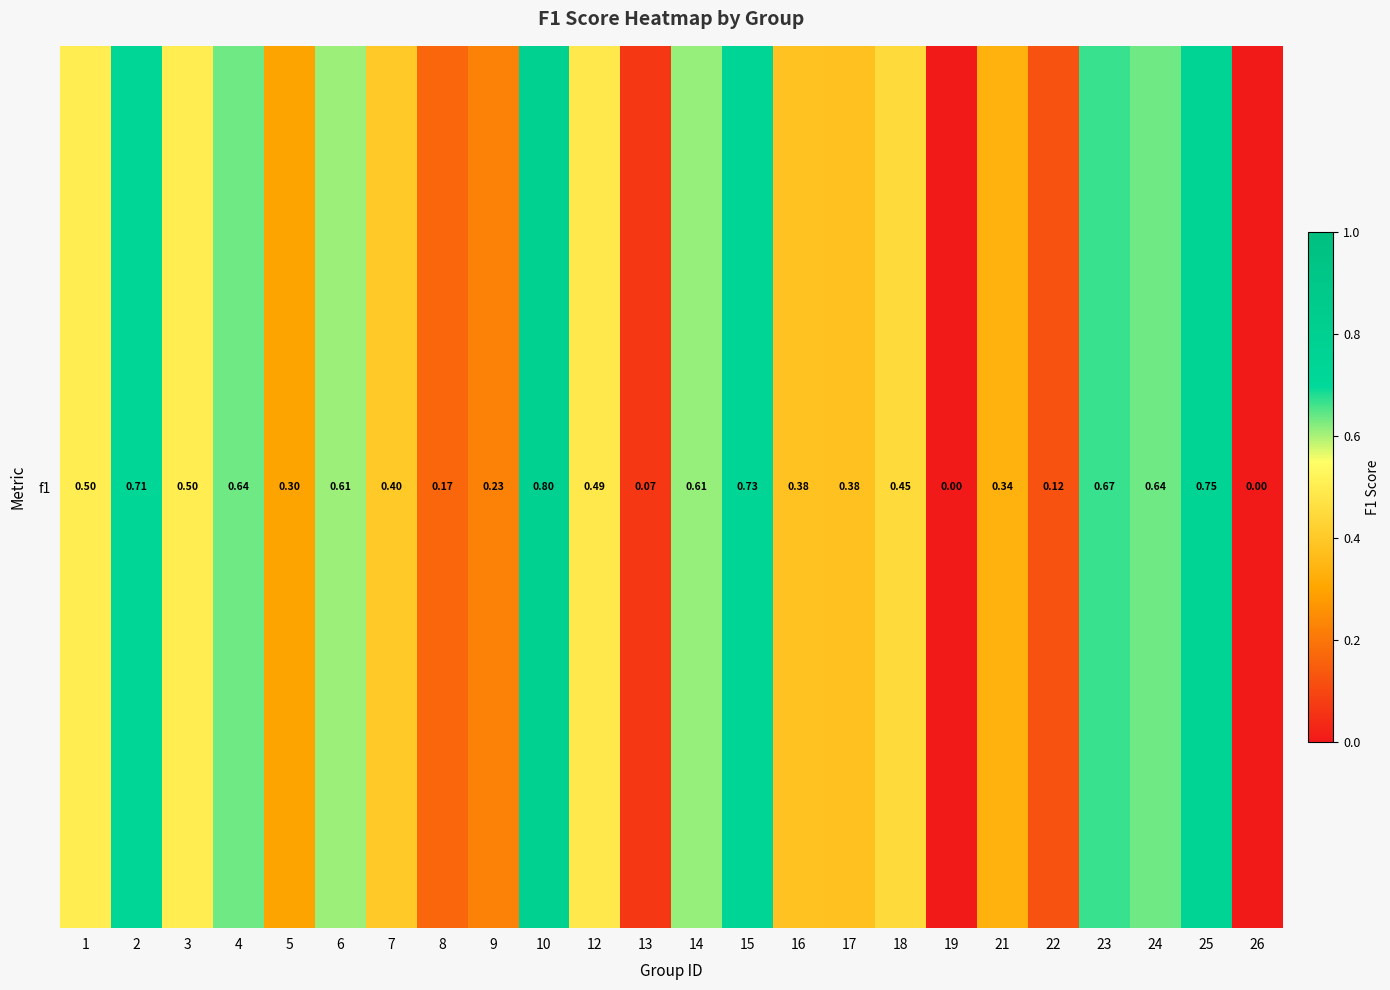

Which label corresponds to the smallest value in the chart?

19